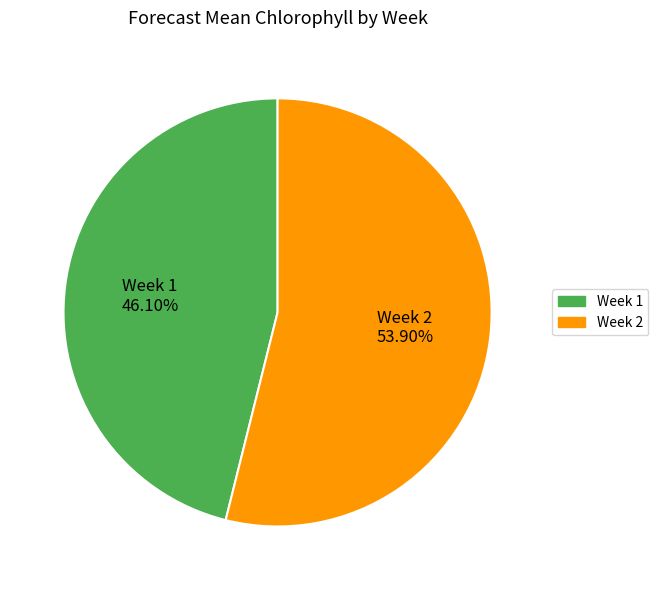

What portion of the pie excludes Week 2?

46.1%